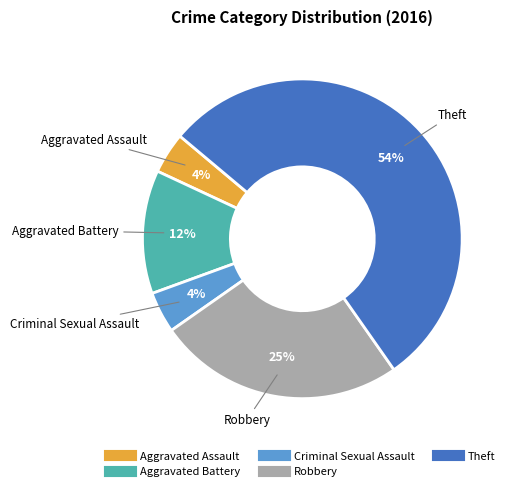

The Aggravated Assault slice represents 12% of the pie. True or false?

False